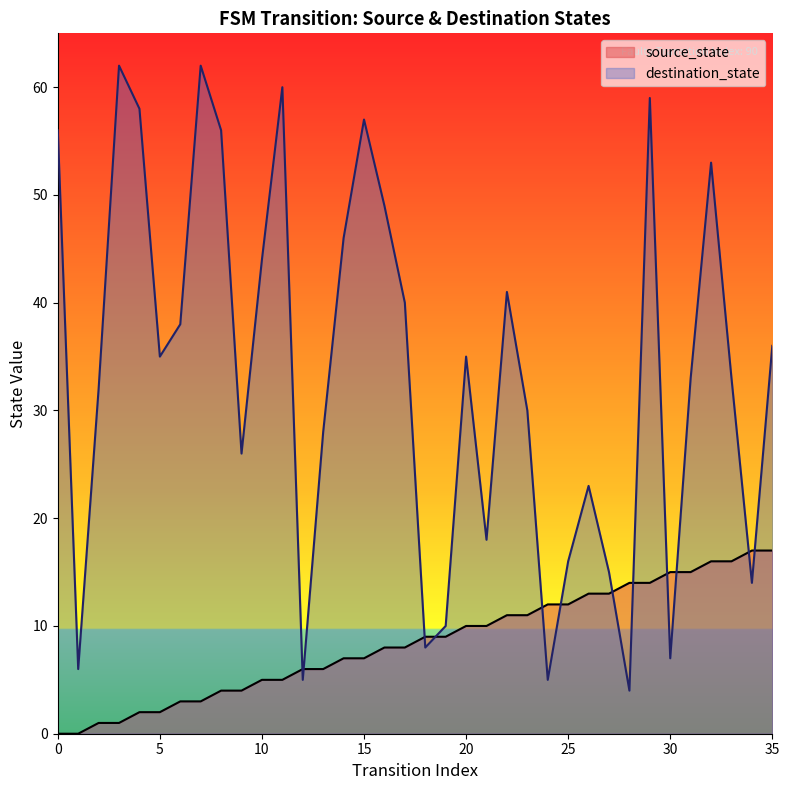

How many lines are shown in the chart?

2